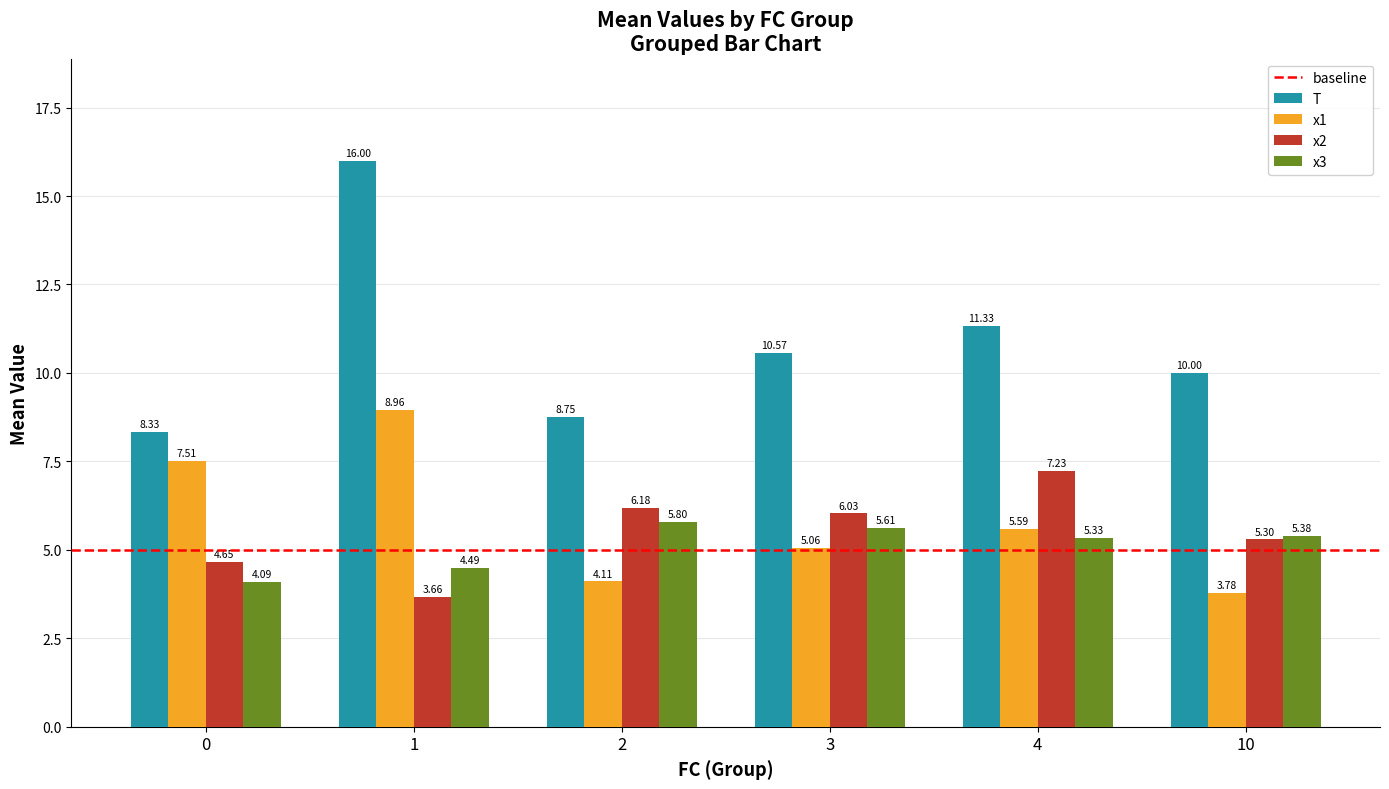

Between 4 and 10, which series saw the biggest shift?

x2